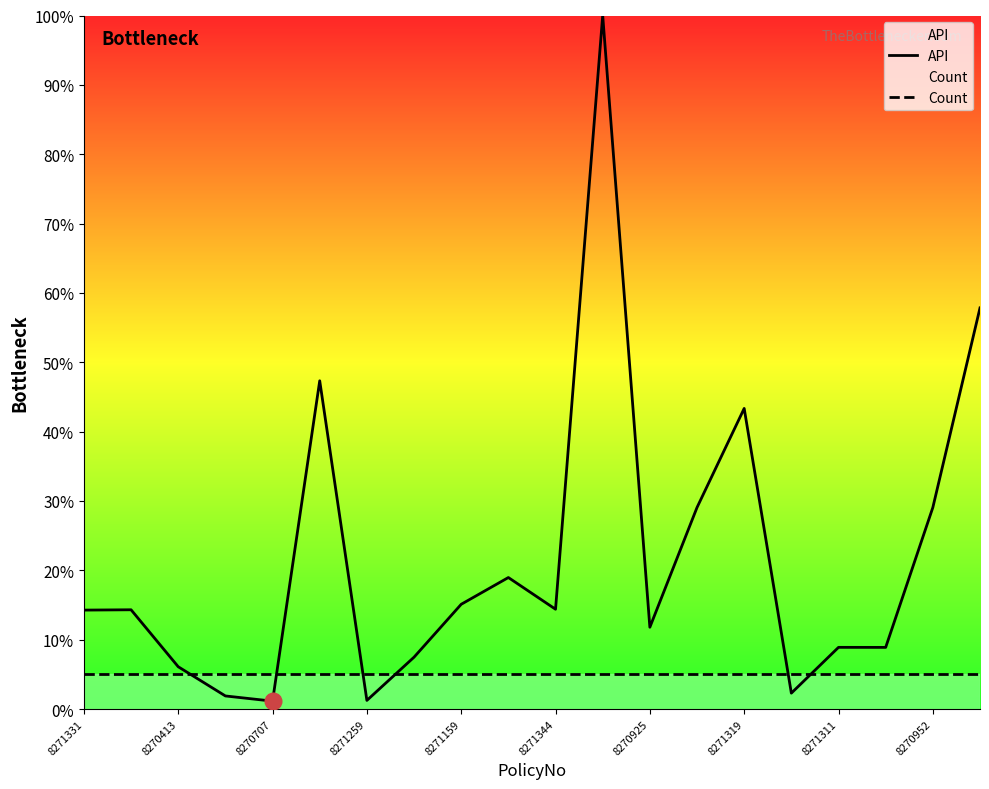

What is the approximate value of API at 8270925?

11.8